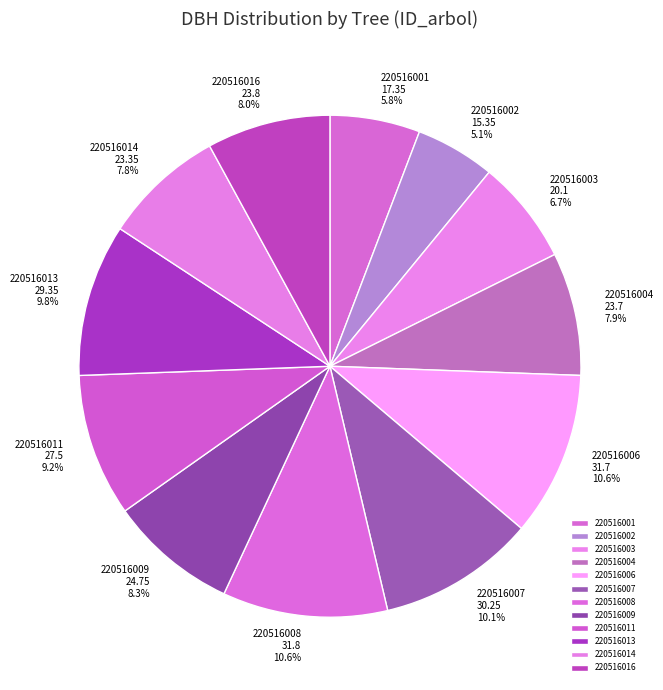

What percentage is the 220516008 slice, to the nearest percent?

11%